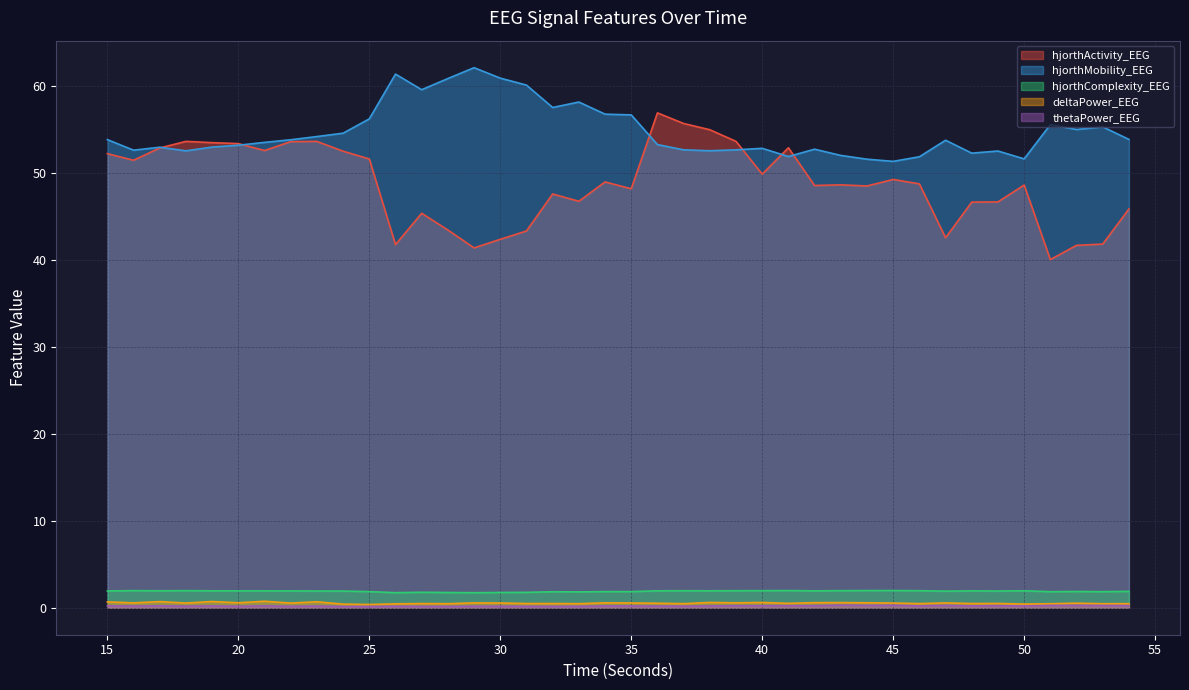

What is the sum of the thetaPower_EEG values at 44 and 48?

0.5